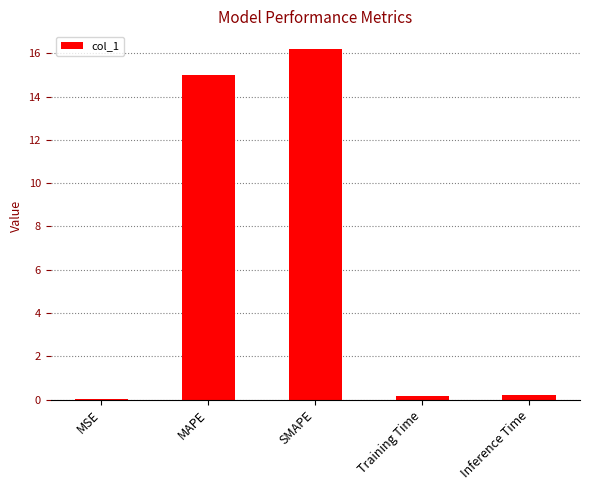

What is the greatest value displayed?

16.2